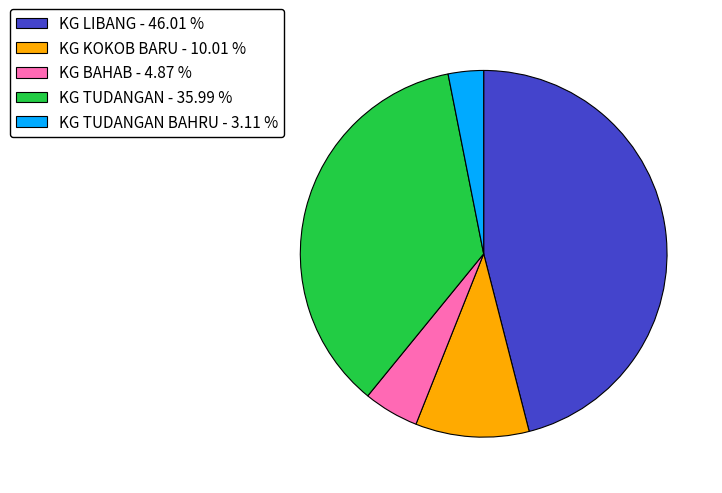

Rank the categories by value from lowest to highest.

KG TUDANGAN BAHRU - 3.11 %, KG BAHAB - 4.87 %, KG KOKOB BARU - 10.01 %, KG TUDANGAN - 35.99 %, KG LIBANG - 46.01 %